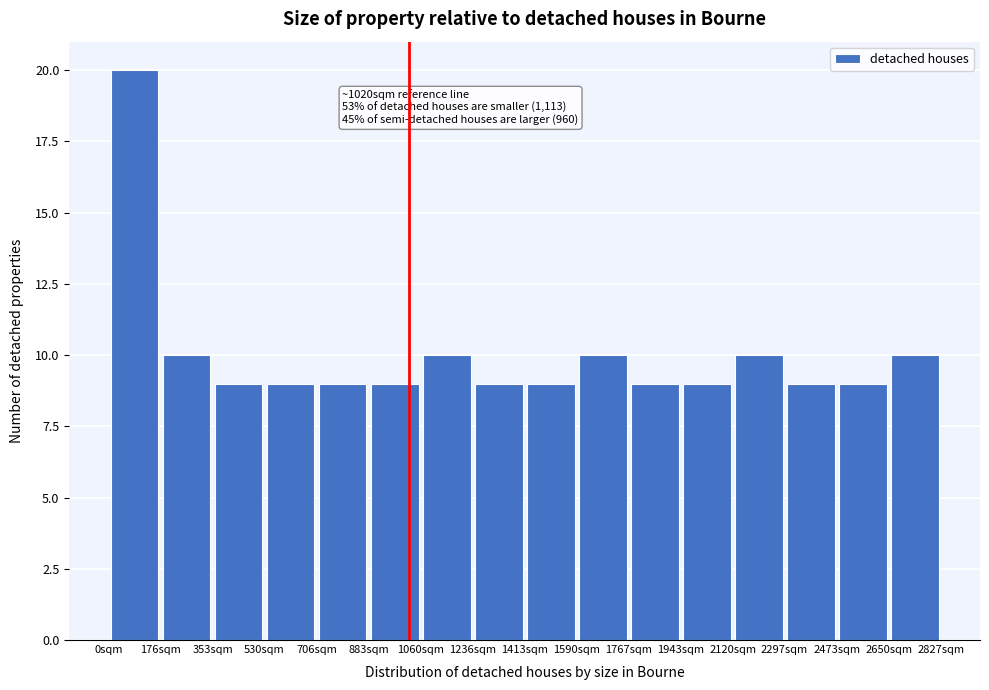

Which range on the x-axis has the tallest bar?

0 to 180